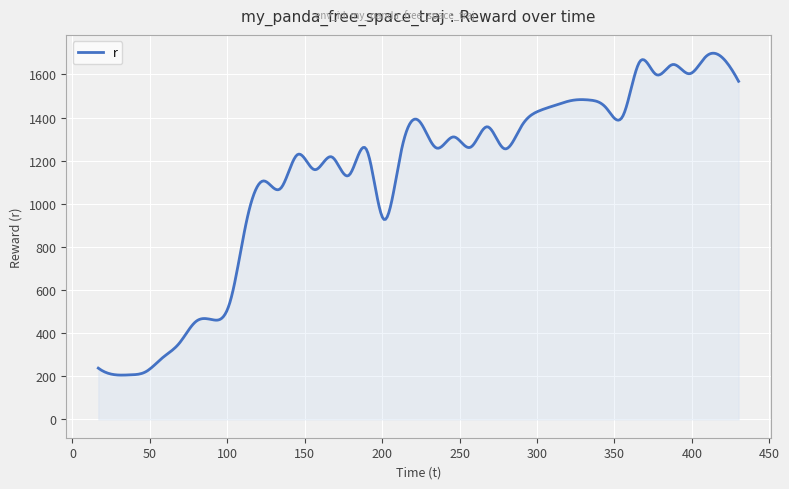

What is the minimum value shown in the chart?

205.5